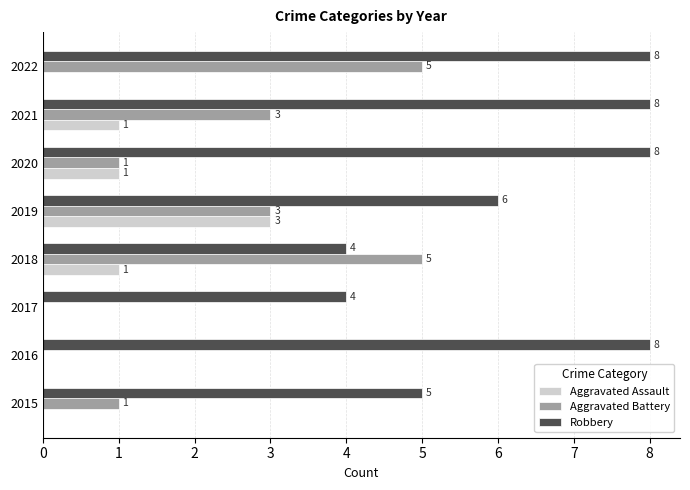

What is the approximate value of Robbery at 2018?

4